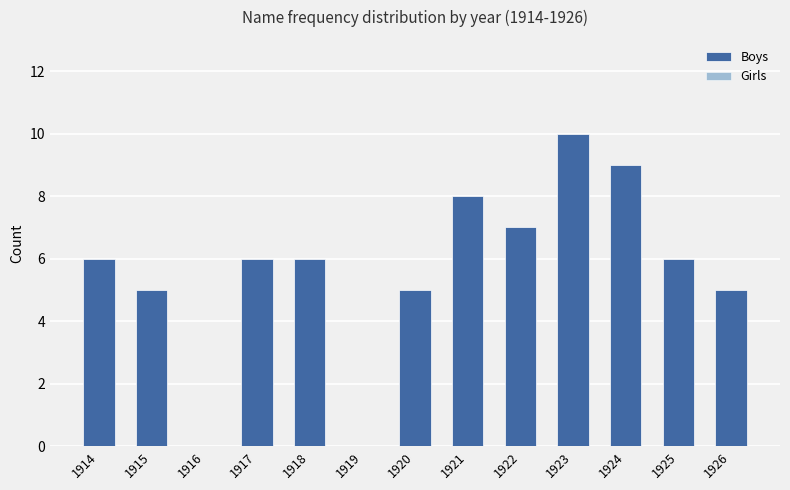

What is the maximum value shown in the chart?

10